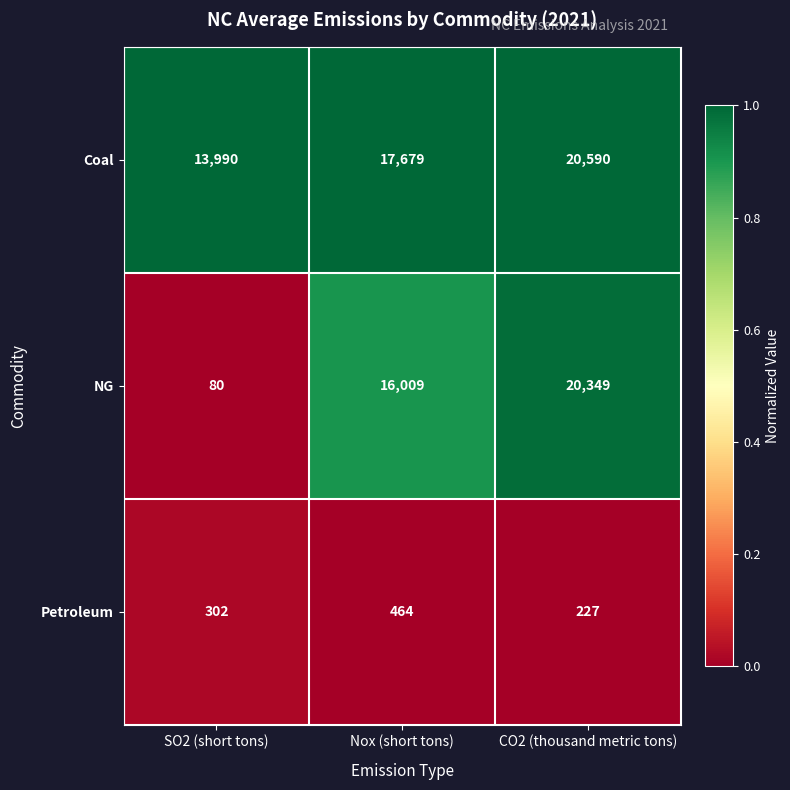

Reading right to left, transcribe all the data shown in this chart.

Coal: 20590	17679	13990
NG: 20349	16009	80
Petroleum: 227	464	302